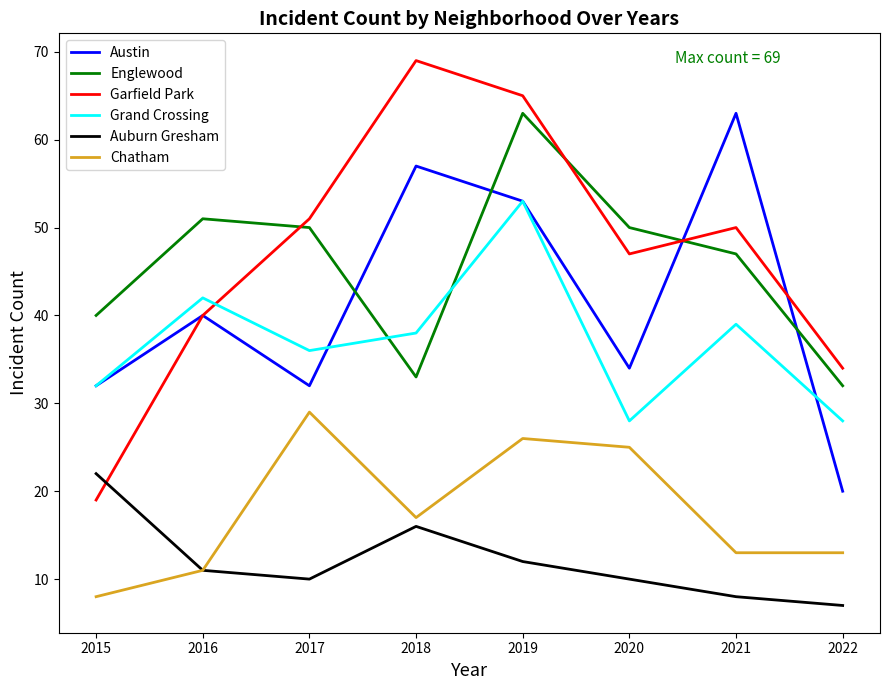

True or false: Grand Crossing has more than 0 interior local peaks.

True